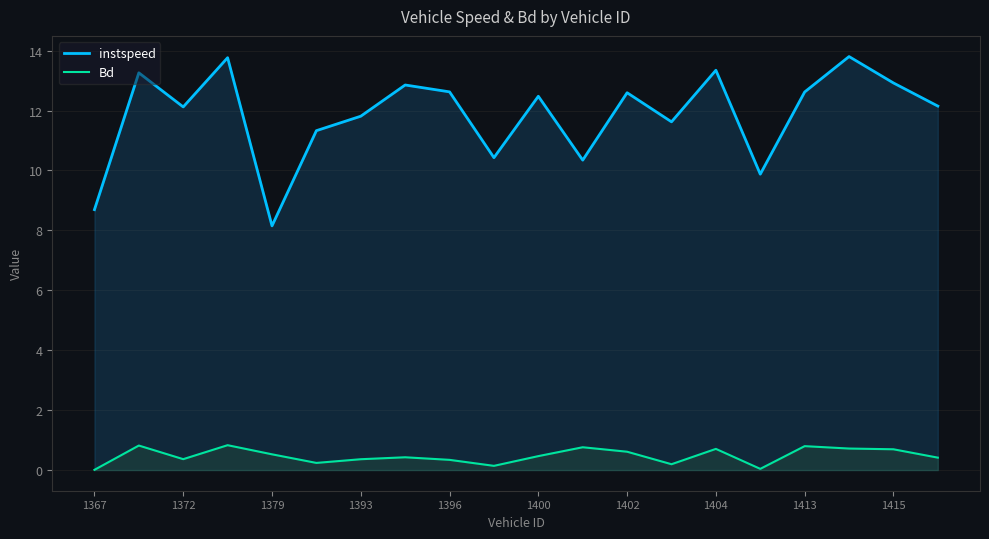

At which category does Bd reach its first local valley?

1372